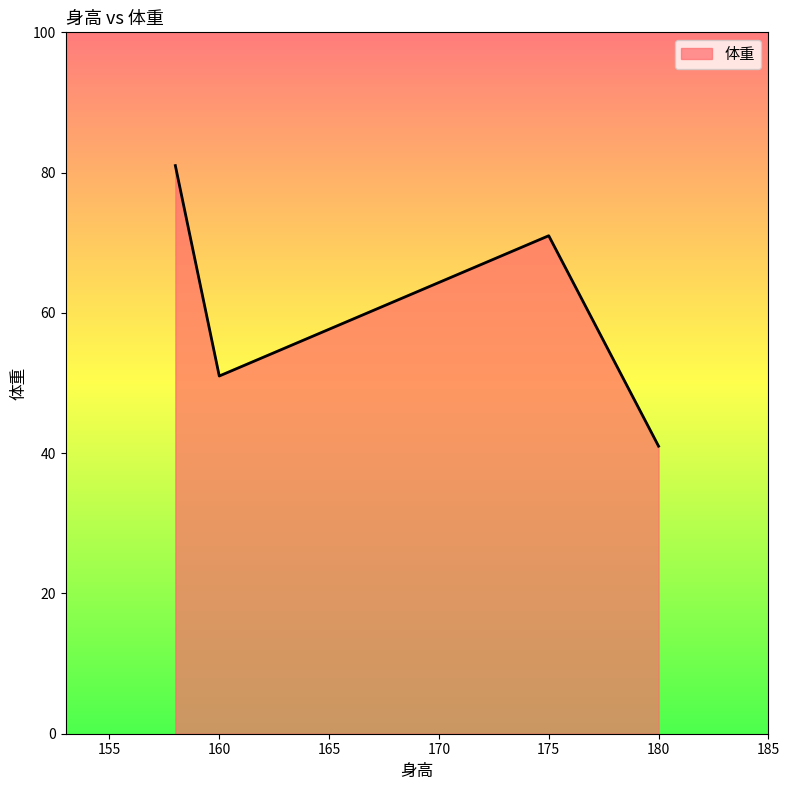

What is the sum of all values?

244